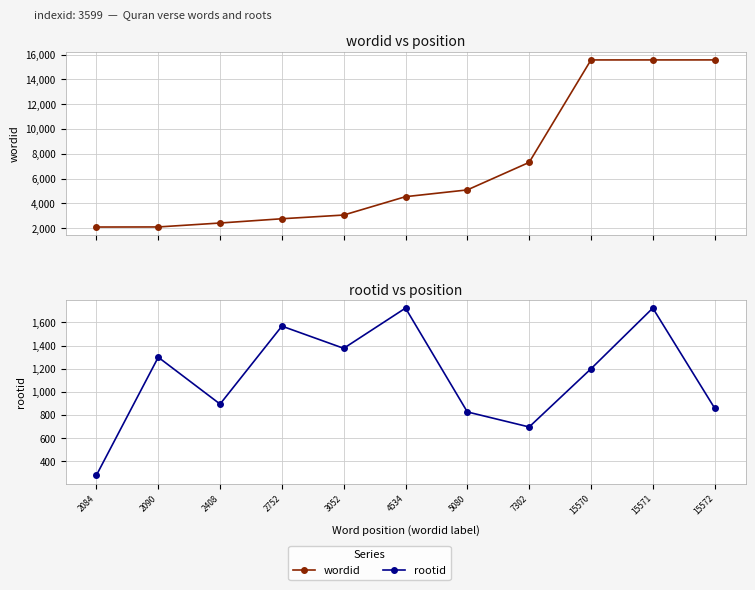

Rank the series by their maximum value, from highest to lowest.

wordid, rootid